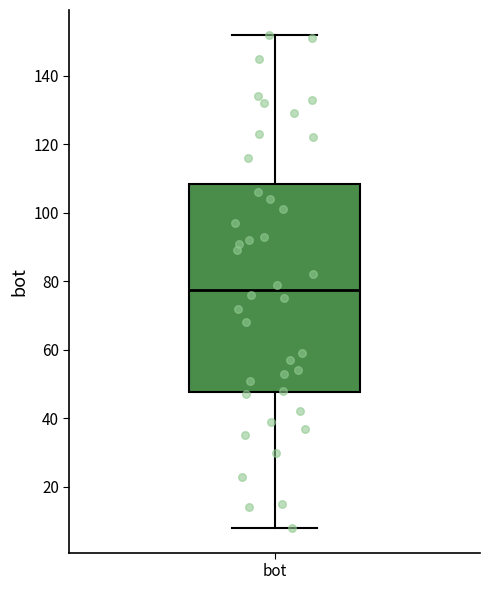

Where is the lower edge of the box for bot on the y-axis? The values are not printed on the chart, so give them approximately, as read against the axis.

48